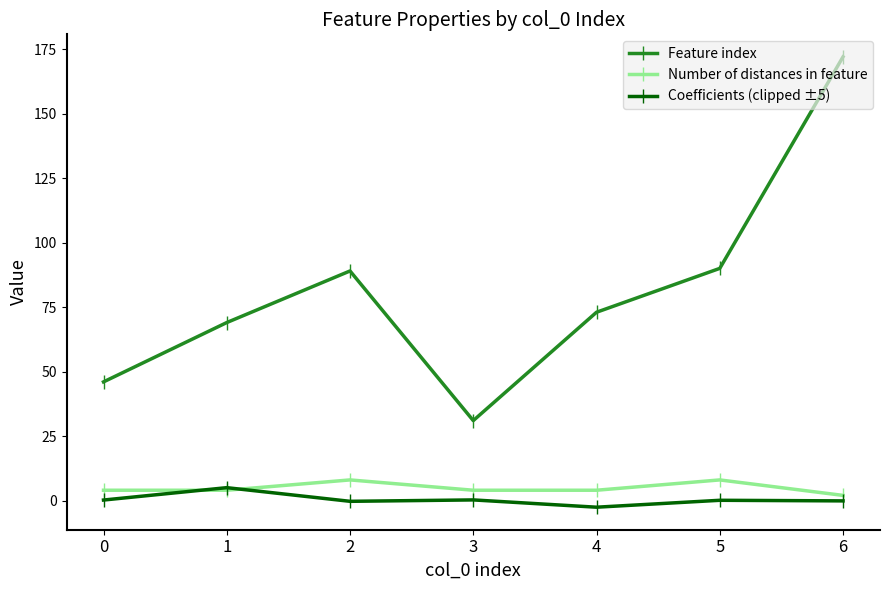

Is the value of Number of distances in feature at 2 greater than the value of Coefficients (clipped ±5) at 2?

Yes